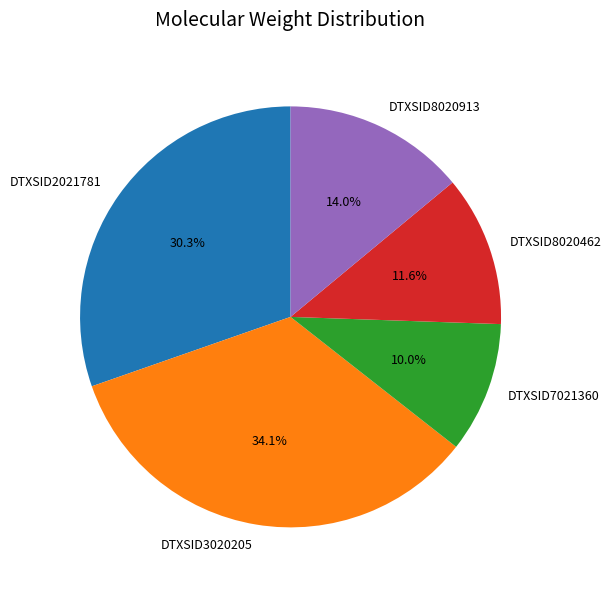

Count the number of slices in the pie.

5